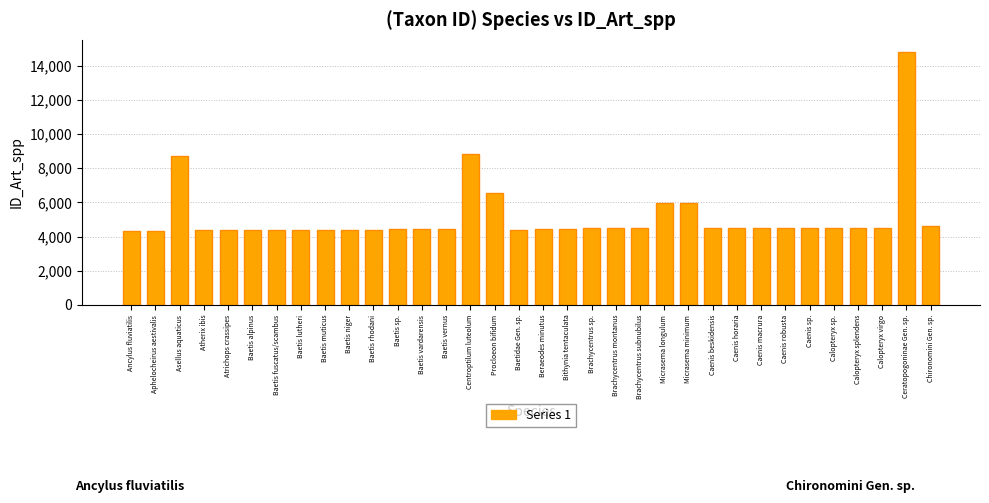

What is the sum of the values at Centroptilum luteolum and Caenis macrura?

13372